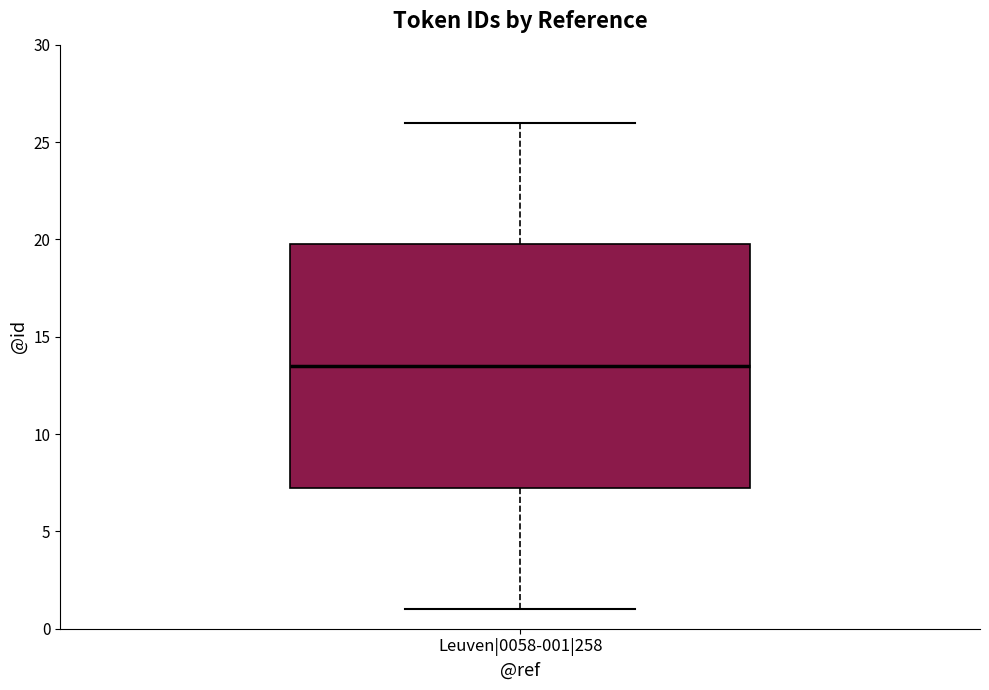

Where does the upper whisker of the box for Leuven|0058-001|258 end on the y-axis? The values are not printed on the chart, so give them approximately, as read against the axis.

26.0